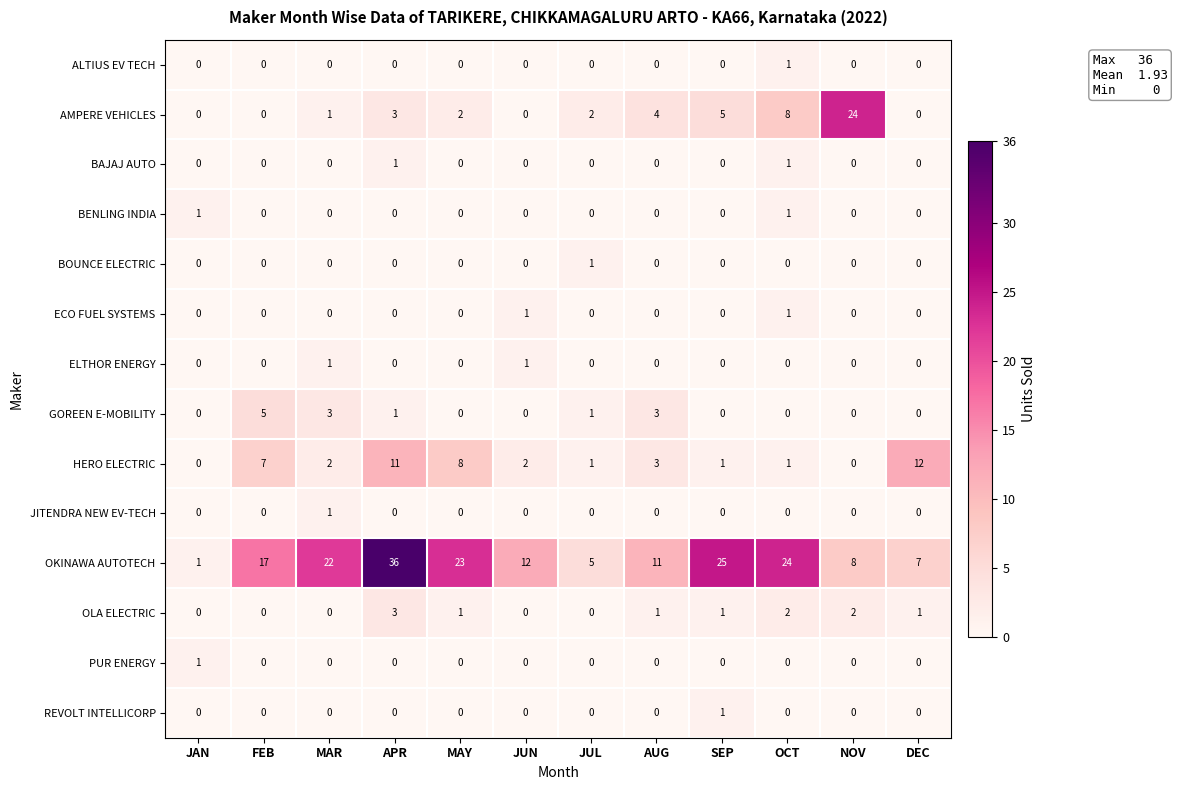

The value of PUR ENERGY at FEB is 0. True or false?

True